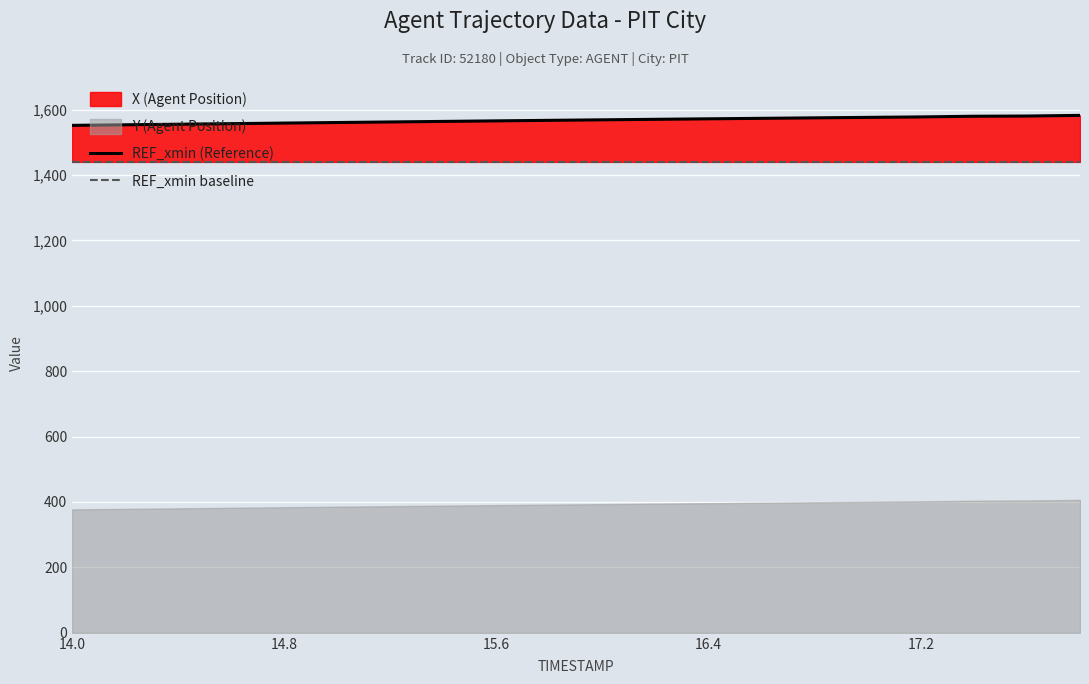

How many categories are shown in the chart?

20